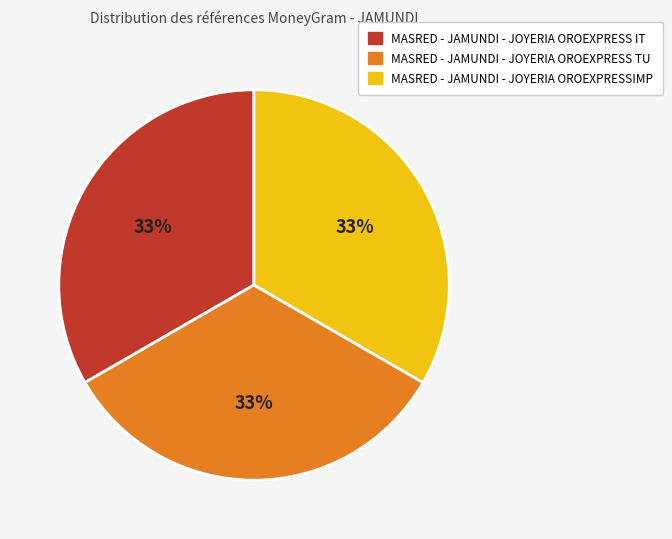

Do MASRED - JAMUNDI - JOYERIA OROEXPRESS TU and MASRED - JAMUNDI - JOYERIA OROEXPRESS IT together represent more than half of the pie?

Yes